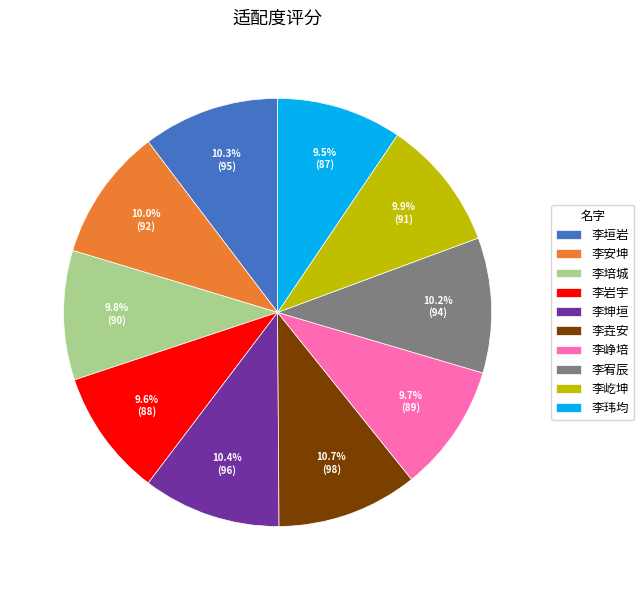

What percentage is NOT represented by 李培城?

90.2%